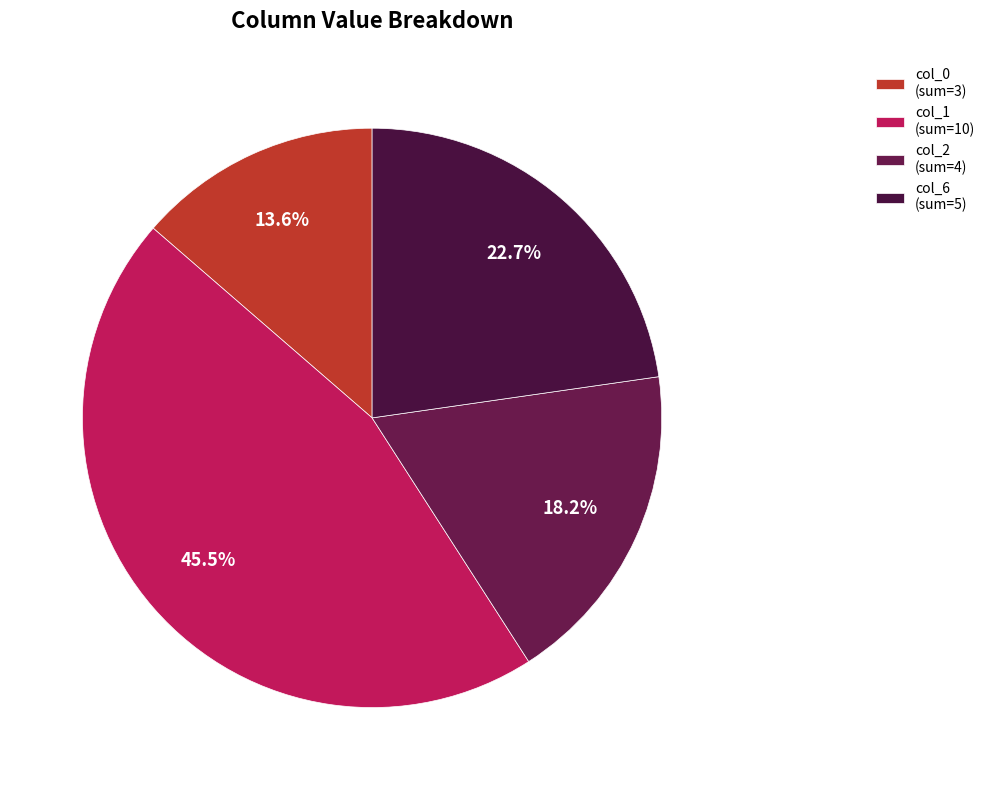

Does any single category account for the majority?

No